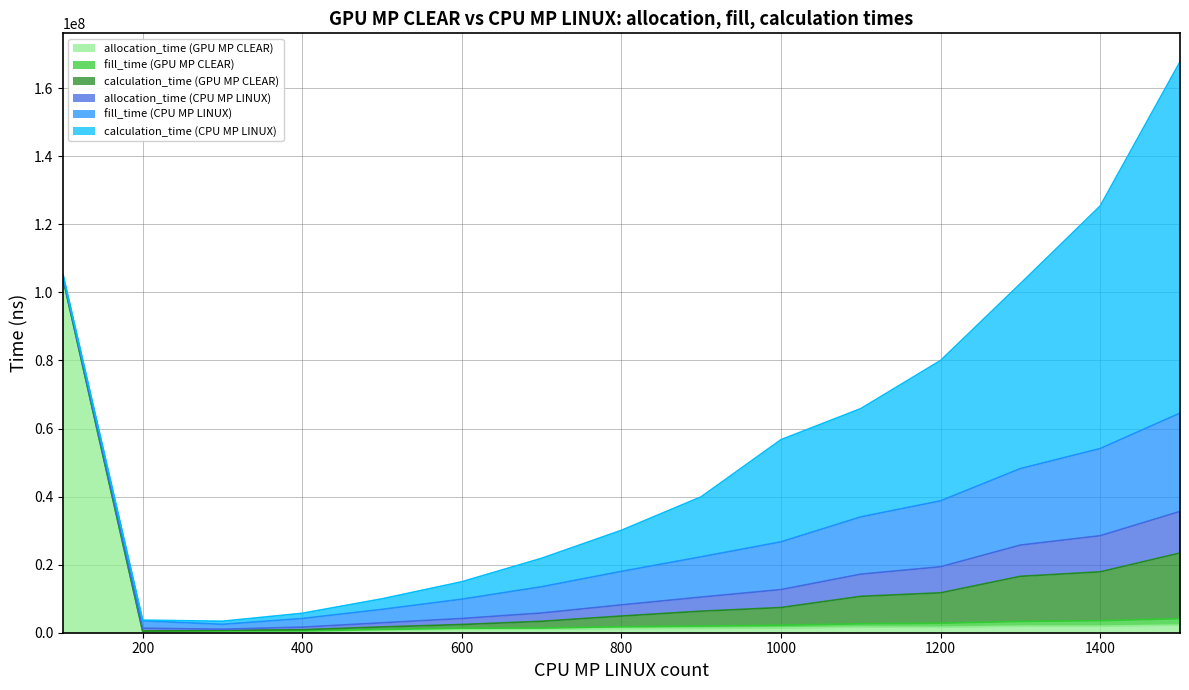

Reading left to right, extract all data points from this chart.

allocation_time (GPU MP CLEAR): 104116600	383900	410900	385100	736200	1007100	977800	1232600	1306300	1384200	1645600	1614700	1928400	1914400	2256700
fill_time (GPU MP CLEAR): 120000	63000	99200	155500	218400	303900	406400	524700	662300	817700	990200	1180900	1392700	1622400	1873100
calculation_time (GPU MP CLEAR): 52800	59300	187400	337600	743000	1098600	1969100	3144300	4361700	5198800	8053400	8927200	13251400	14349800	19296200
allocation_time (CPU MP LINUX): 289352	806869	338110	757157	1215609	1770517	2439975	3280433	4140739	5274782	6516083	7656495	9179219	10613565	12207258
fill_time (CPU MP LINUX): 696502	2195727	1424224	2539576	3947732	5674720	7715286	9843807	11834790	14027280	16832620	19375784	22474922	25618040	28890933
calculation_time (CPU MP LINUX): 116107	181961	912287	1535806	3097143	5116495	8361280	12065423	17633988	30020789	31812639	41240574	54349584	71284050	103224285